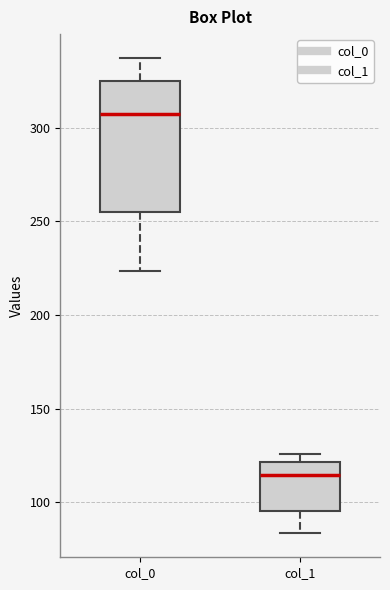

Comparing the boxes themselves (not the whiskers), which one is the tallest?

col_0